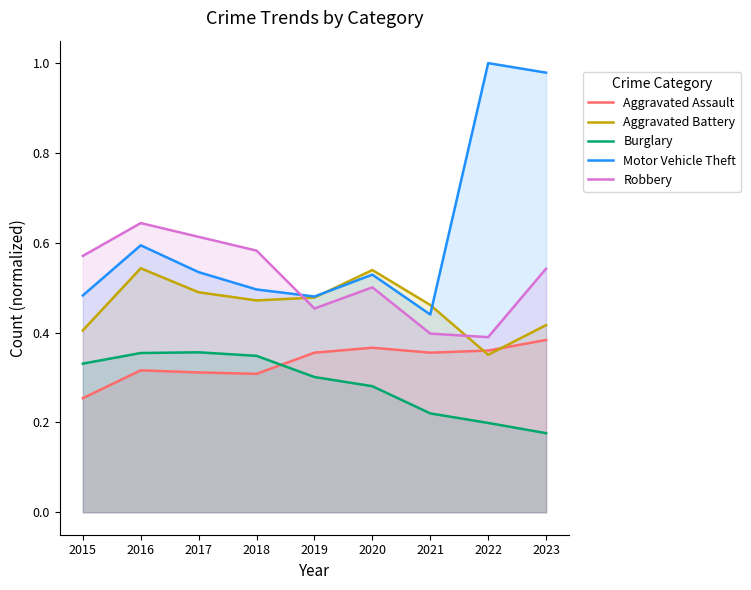

The Motor Vehicle Theft series shows 1.5 at 2023. True or false?

False